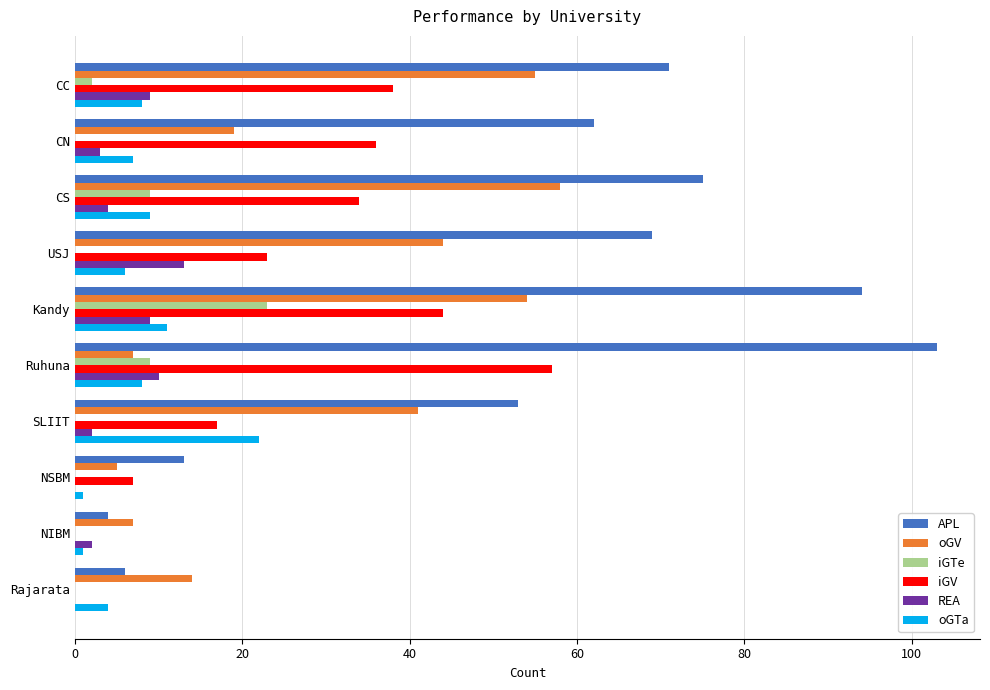

At which label does APL reach its peak?

Ruhuna